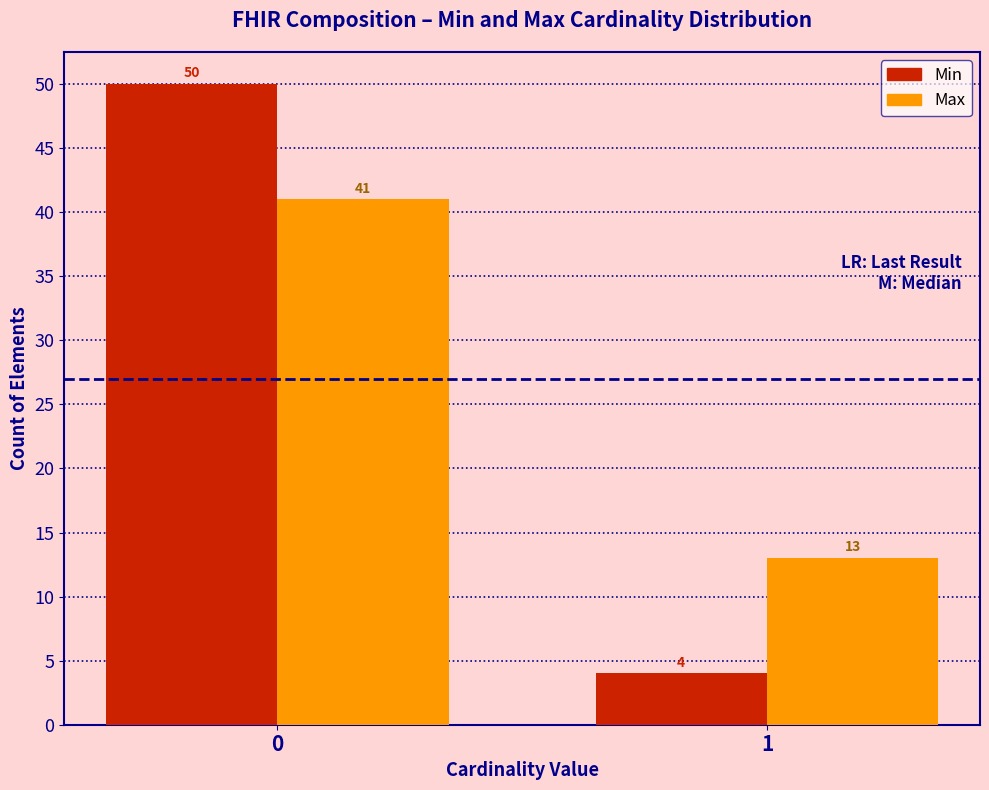

Reading left to right, list all the values displayed in this chart.

Min: 0=50	1=4
Max: 0=41	1=13